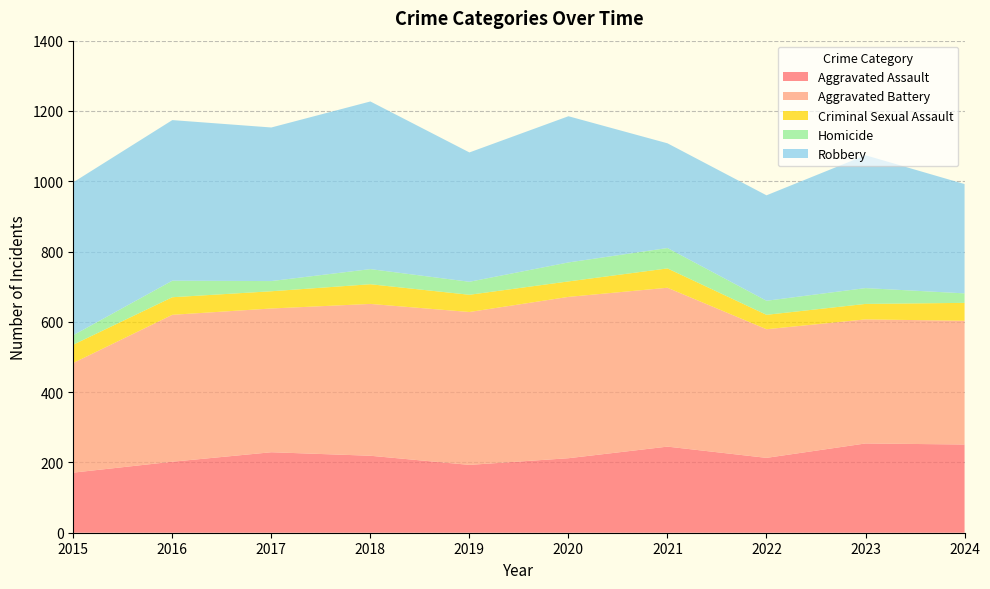

Reading left to right, extract all data points from this chart.

Aggravated Assault: 2015=171	2016=202	2017=229	2018=219	2019=193	2020=212	2021=245	2022=213	2023=254	2024=251
Aggravated Battery: 2015=312	2016=418	2017=409	2018=432	2019=435	2020=459	2021=452	2022=366	2023=353	2024=352
Criminal Sexual Assault: 2015=52	2016=50	2017=49	2018=56	2019=49	2020=44	2021=55	2022=41	2023=44	2024=51
Homicide: 2015=27	2016=47	2017=29	2018=43	2019=37	2020=54	2021=58	2022=40	2023=45	2024=27
Robbery: 2015=435	2016=457	2017=437	2018=477	2019=368	2020=416	2021=298	2022=300	2023=378	2024=311